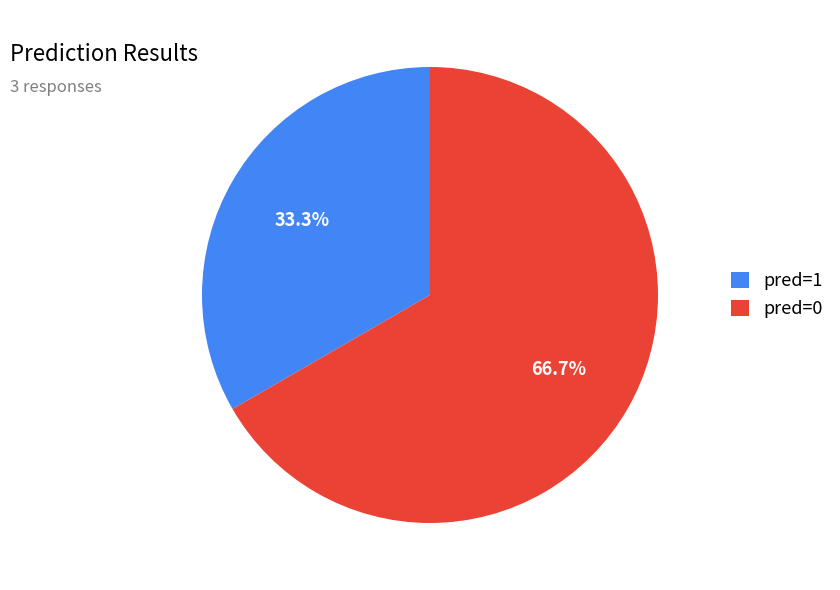

To the nearest percent, what is the difference between the largest and smallest slice percentages?

33%